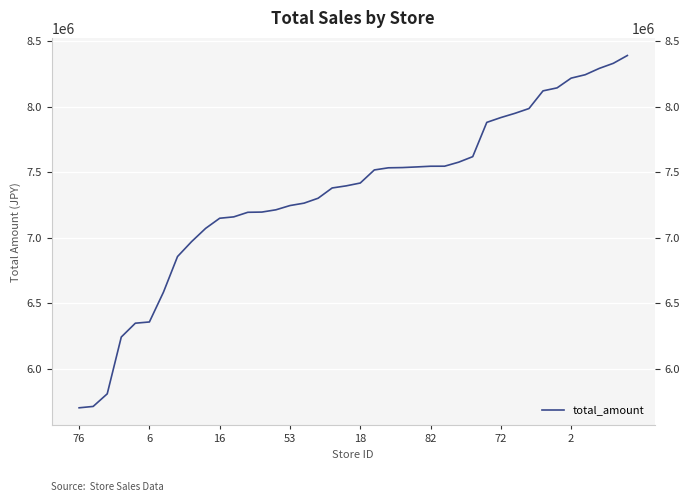

What is the maximum value shown in the chart?

8391993